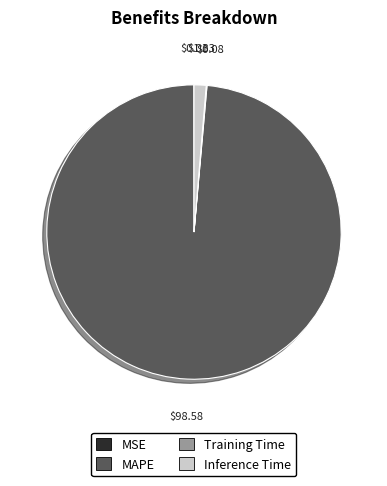

What is the largest slice in the pie chart?

MAPE